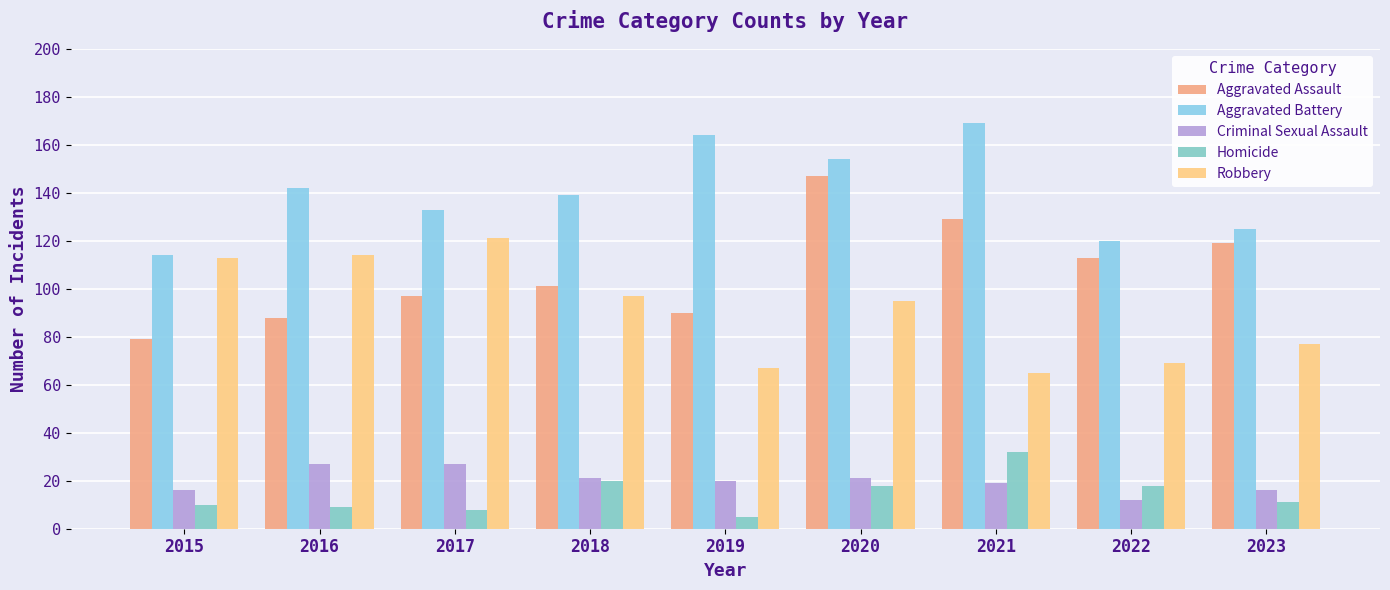

What is the value of the Aggravated Assault bar at the 9th from the left?

119